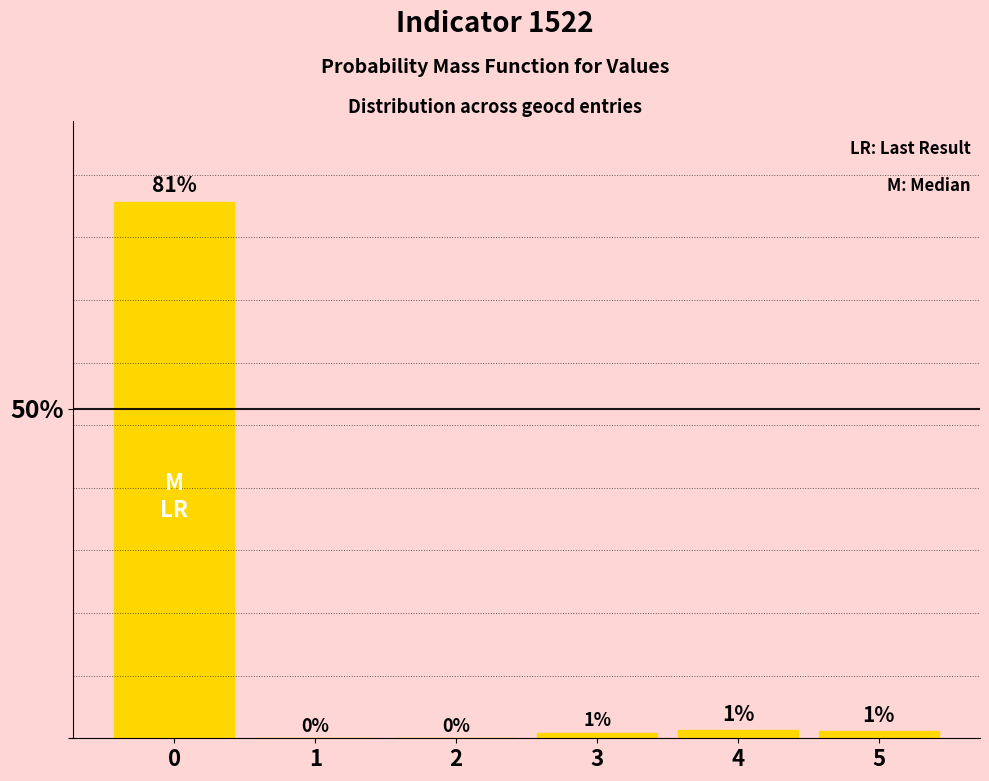

True or false: the data shows 0.0 at 1.

True